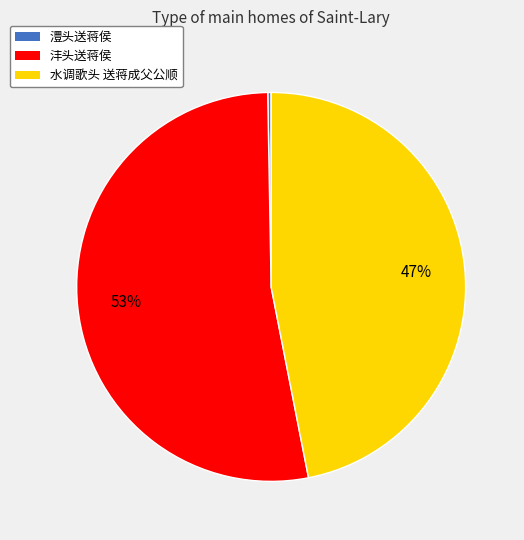

To the nearest percent, what percentage of the pie is 沣头送蒋侯?

53%